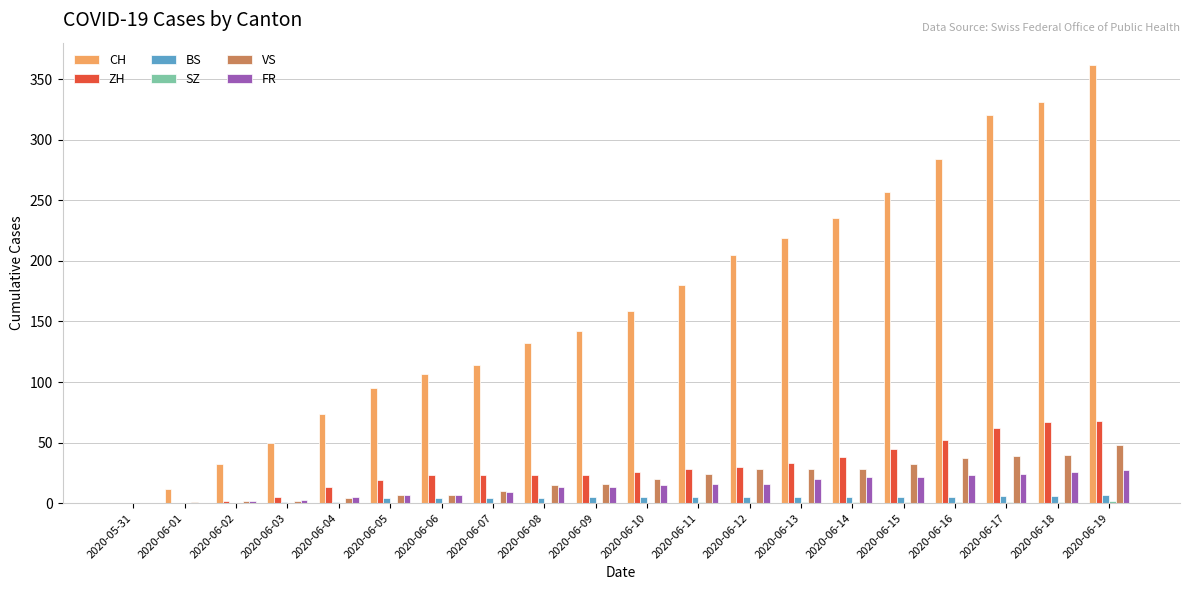

Which series has the largest total across all categories?

CH